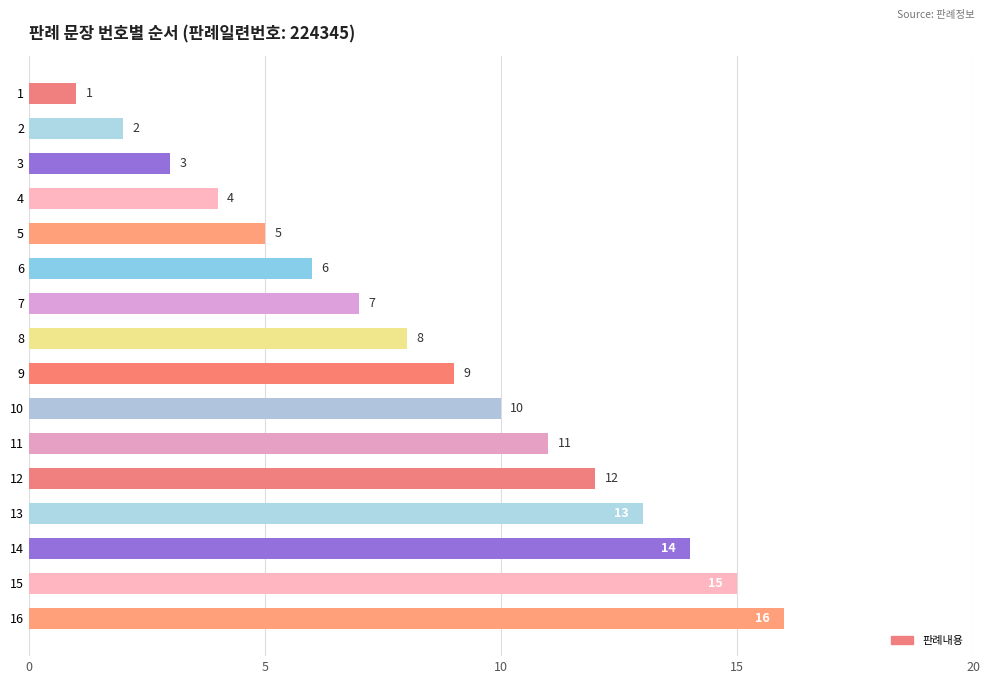

What is the maximum value shown in the chart?

16